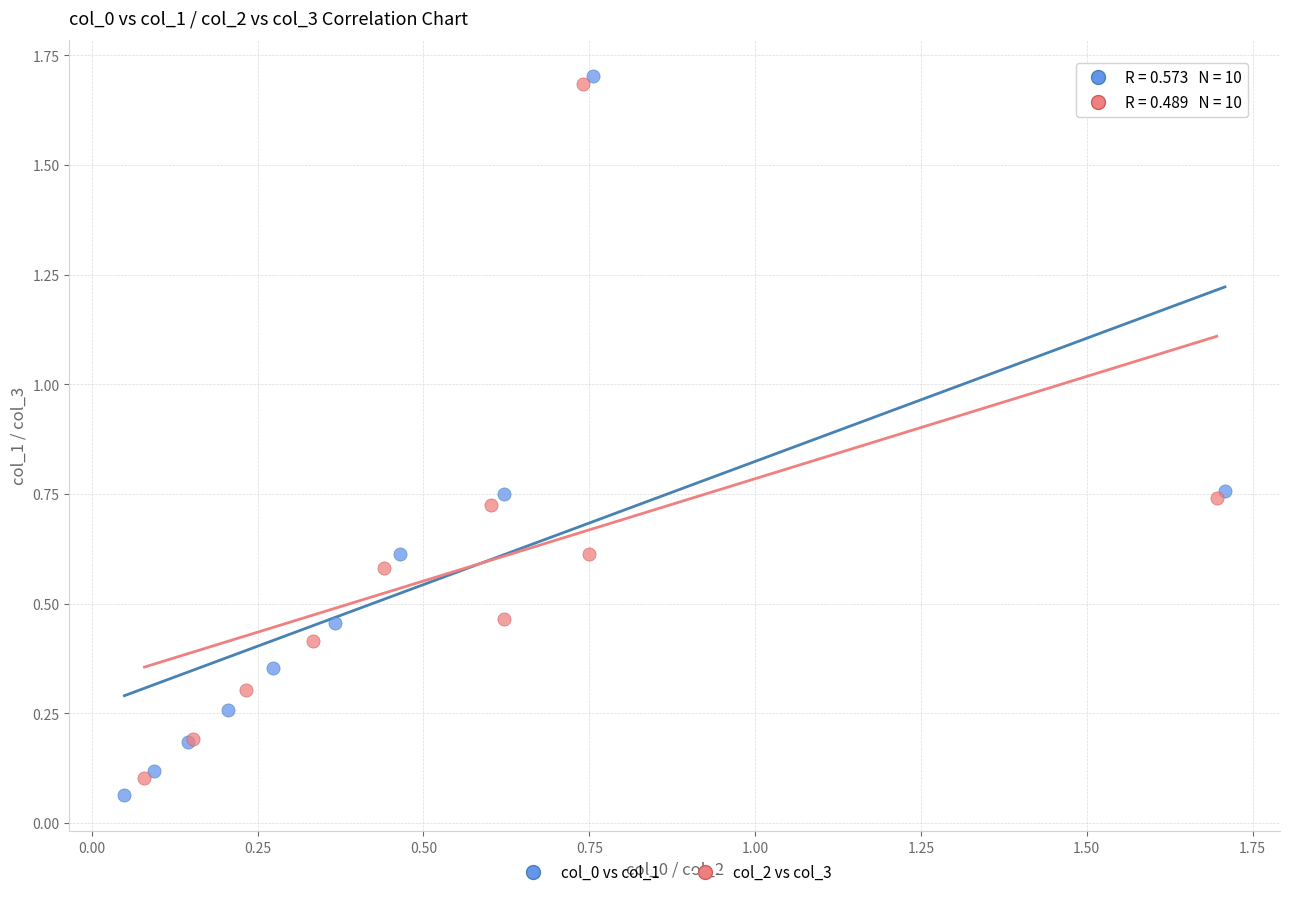

Which series contains the highest Y value?

col_0 vs col_1